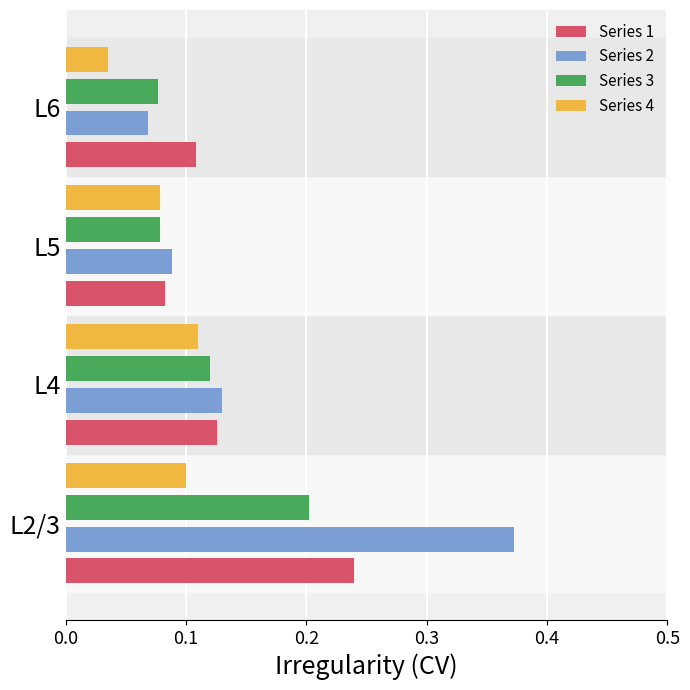

What is the difference between the maximum and minimum values in the Series 2 series?

0.3